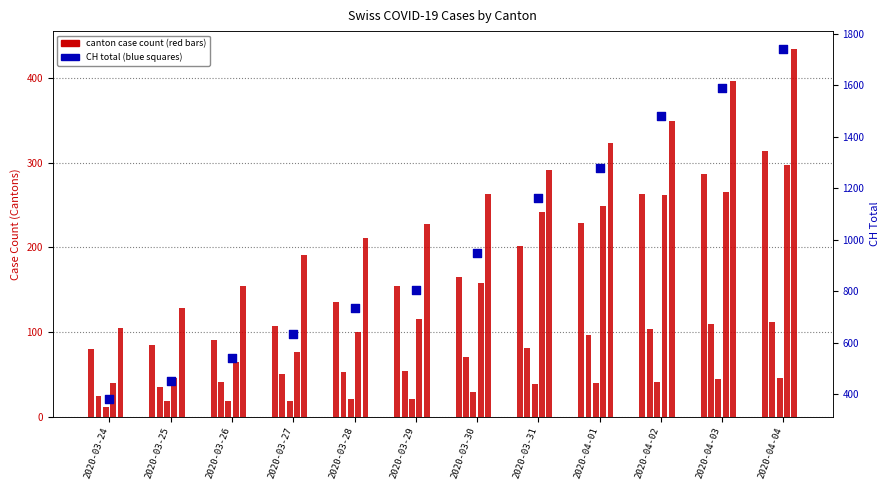

What is the ratio of the value at 2020-03-24 to the value at 2020-03-26?

0.7